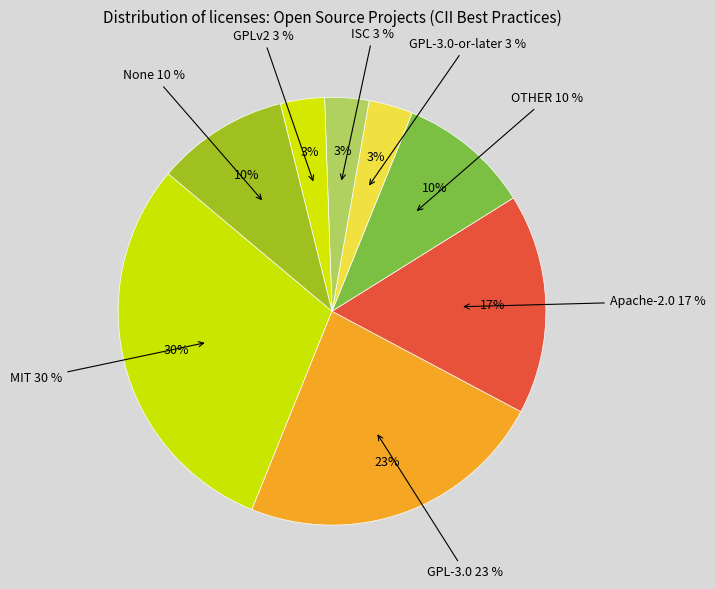

To the nearest percent, what percentage of the pie is GPL-3.0?

23%